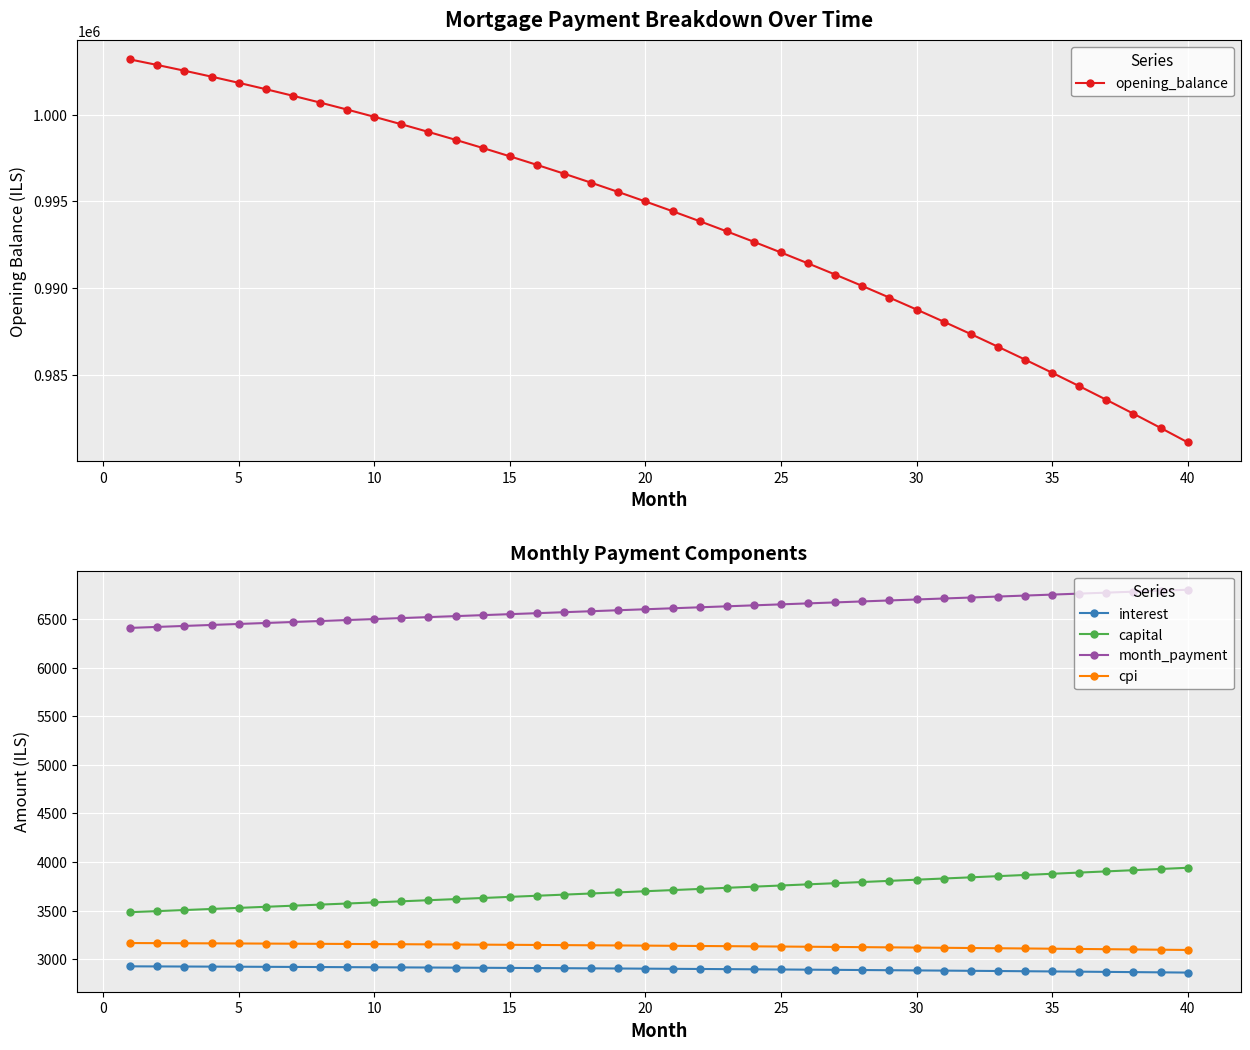

What is the lowest value of the month_payment series?

6409.1